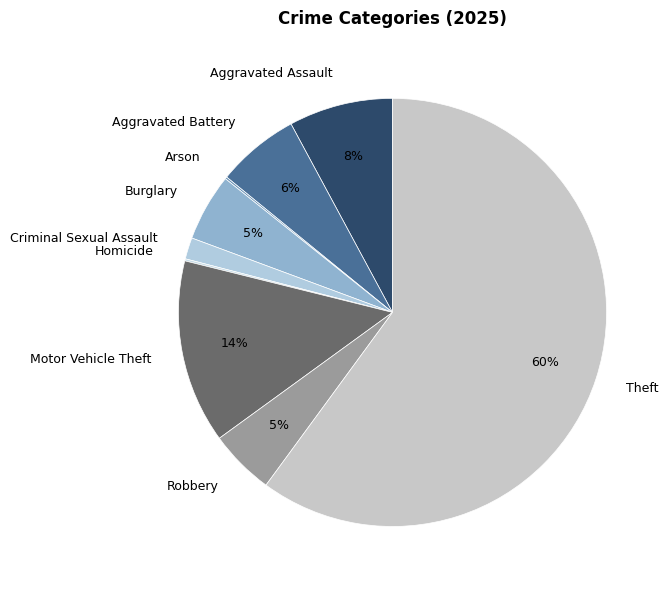

Which slice is the largest?

Theft